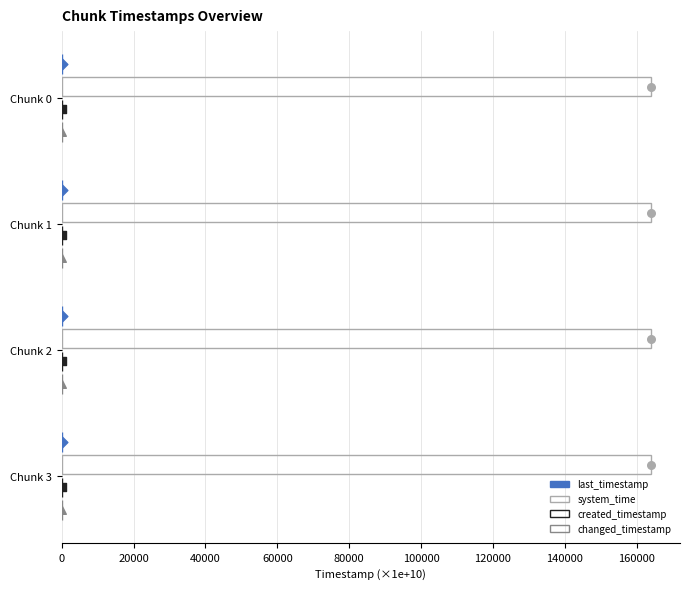

What is the total value across all series at Chunk 2?

164150.3